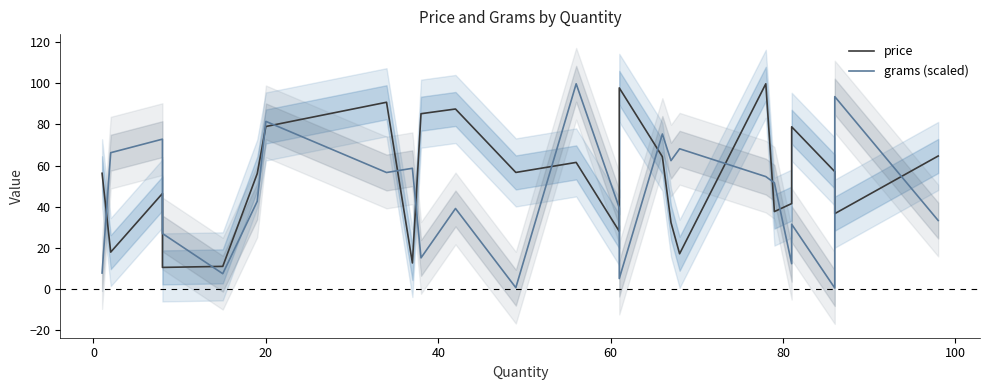

What is the maximum value for price?

99.8